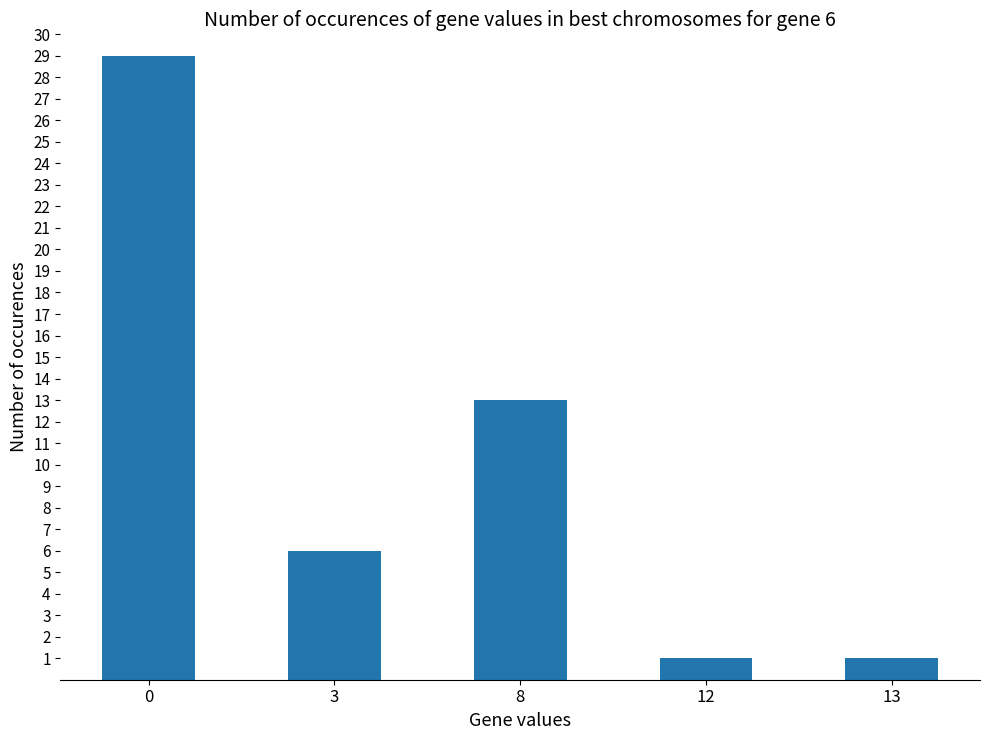

At which label is the value closest to 15?

8